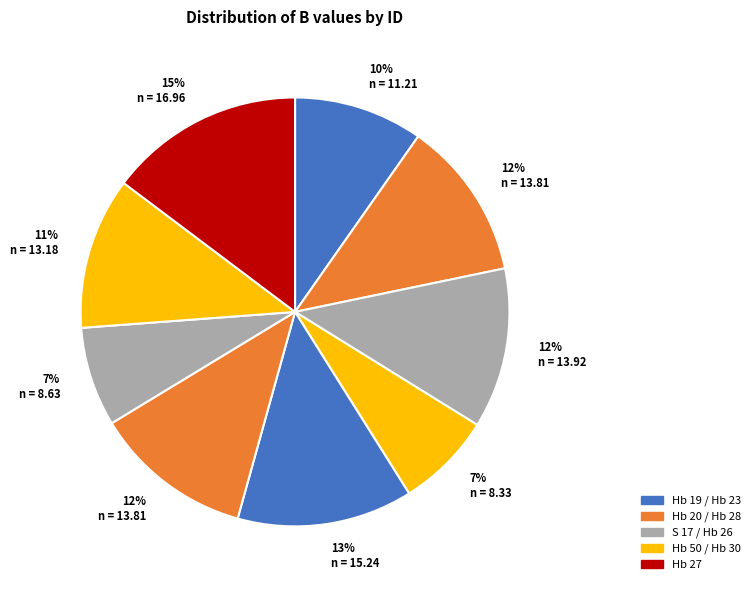

How many slices are in this pie chart?

9